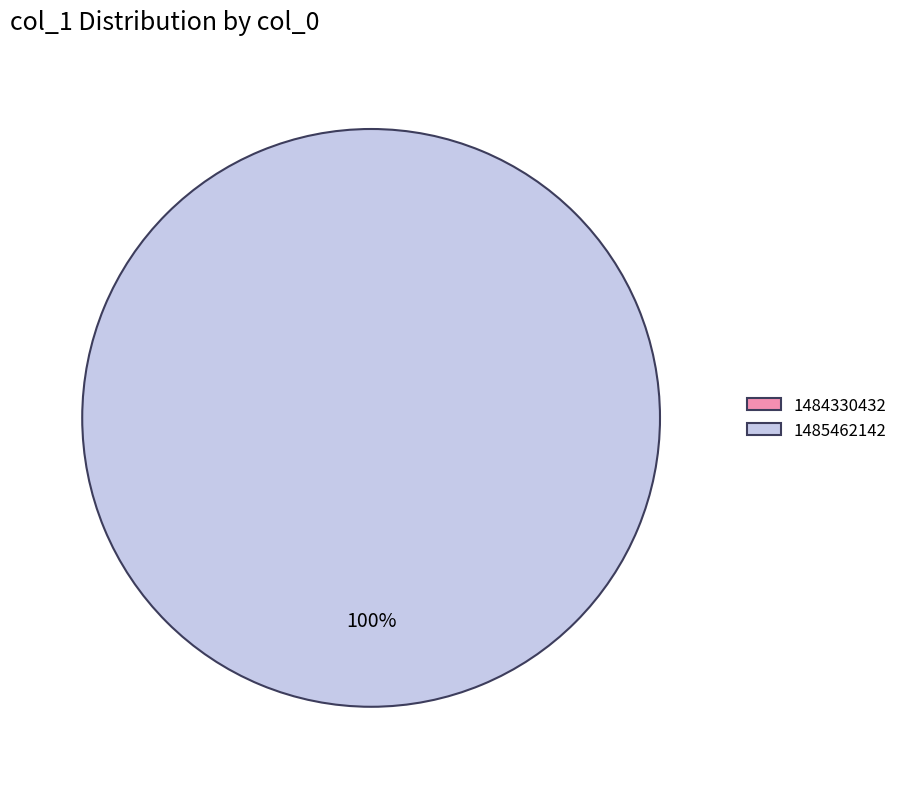

What is the largest slice in the pie chart?

1485462142